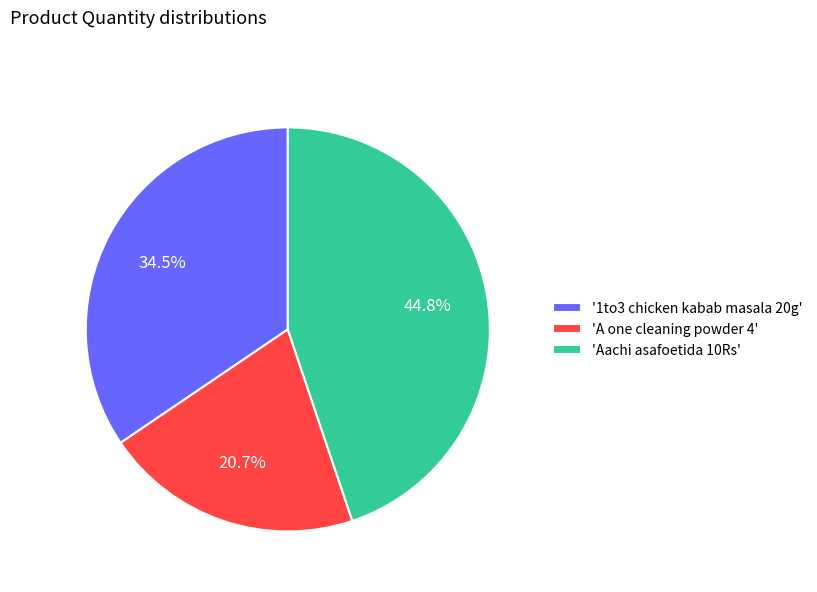

Does '1to3 chicken kabab masala 20g' represent more than half of the total?

No